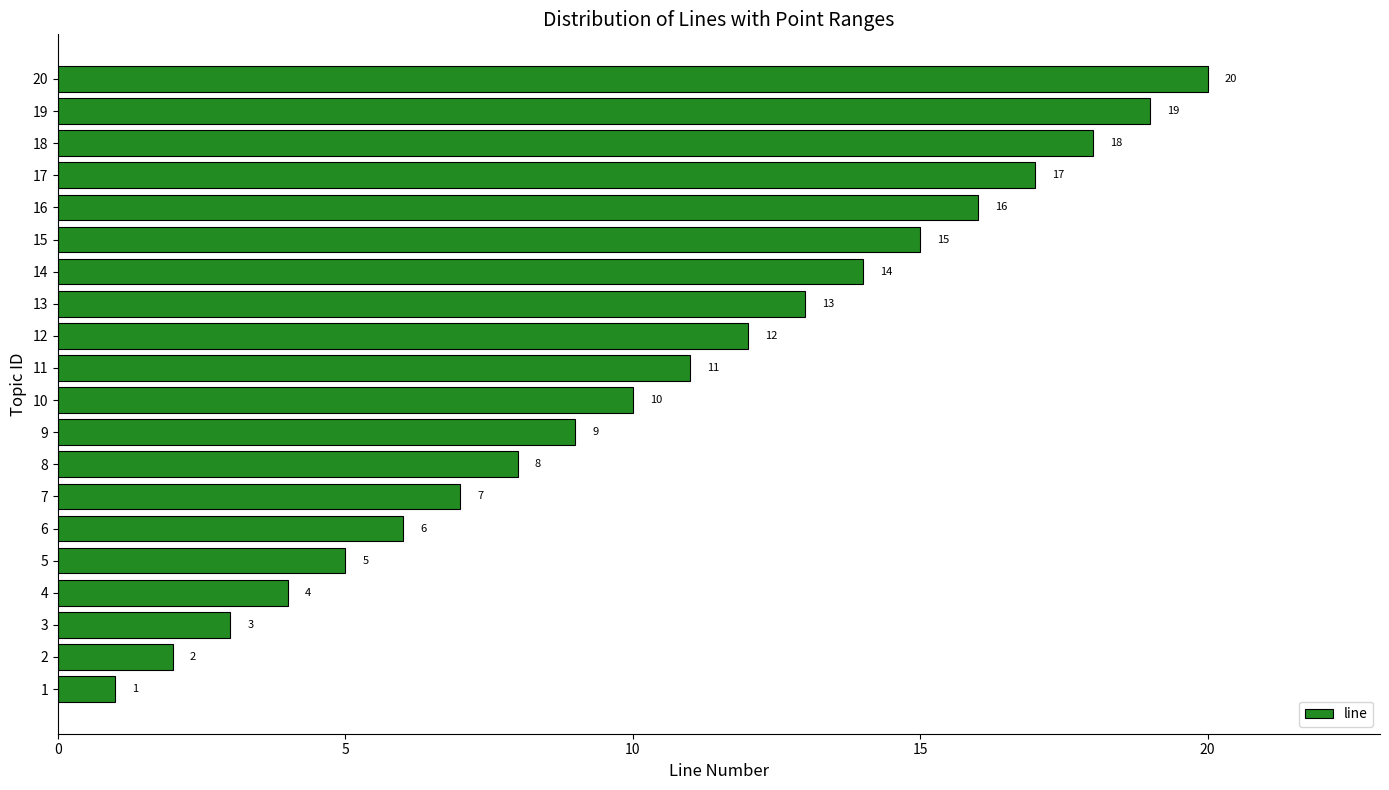

What is the sum of the values at 15 and 4?

19